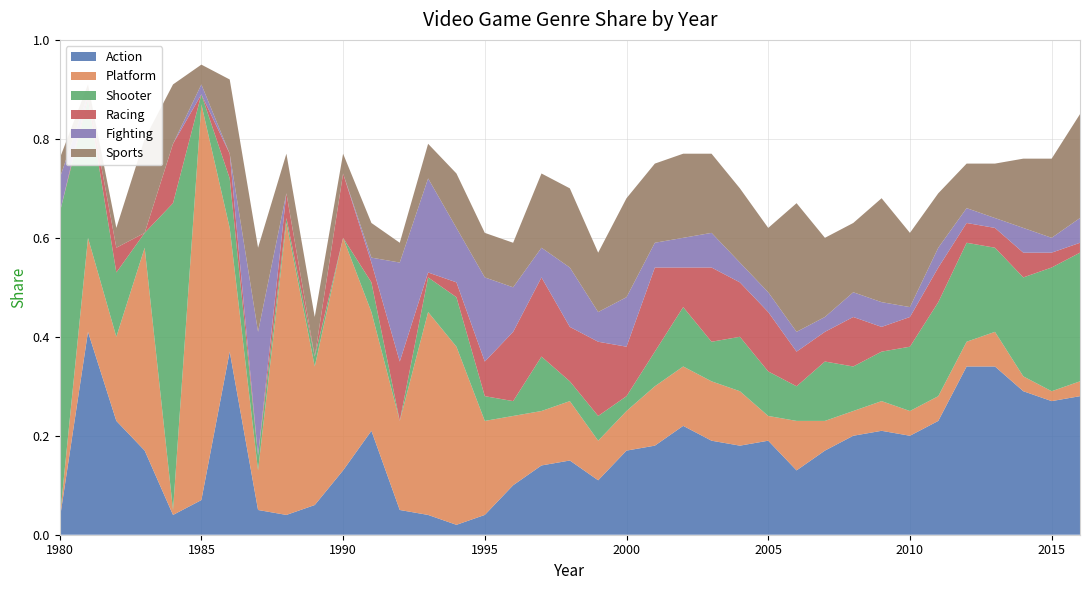

Reading left to right, extract all data points from this chart.

Action: 0.0	0.4	0.2	0.2	0.0	0.1	0.4	0.1	0.0	0.1	0.1	0.2	0.1	0.0	0.0	0.0	0.1	0.1	0.1	0.1	0.2	0.2	0.2	0.2	0.2	0.2	0.1	0.2	0.2	0.2	0.2	0.2	0.3	0.3	0.3	0.3	0.3
Platform: 0.0	0.2	0.2	0.4	0.0	0.8	0.2	0.1	0.6	0.3	0.5	0.2	0.2	0.4	0.4	0.2	0.1	0.1	0.1	0.1	0.1	0.1	0.1	0.1	0.1	0.1	0.1	0.1	0.1	0.1	0.1	0.1	0.1	0.1	0.0	0.0	0.0
Shooter: 0.6	0.3	0.1	0.0	0.6	0.0	0.1	0.0	0.0	0.0	0.0	0.1	0.0	0.1	0.1	0.1	0.0	0.1	0.0	0.1	0.0	0.1	0.1	0.1	0.1	0.1	0.1	0.1	0.1	0.1	0.1	0.2	0.2	0.2	0.2	0.2	0.3
Racing: 0.0	0.0	0.1	0.0	0.1	0.0	0.1	0.0	0.1	0.0	0.1	0.0	0.1	0.0	0.0	0.1	0.1	0.2	0.1	0.1	0.1	0.2	0.1	0.1	0.1	0.1	0.1	0.1	0.1	0.1	0.1	0.1	0.0	0.0	0.1	0.0	0.0
Fighting: 0.1	0.0	0.0	0.0	0.0	0.0	0.0	0.2	0.0	0.0	0.0	0.0	0.2	0.2	0.1	0.2	0.1	0.1	0.1	0.1	0.1	0.1	0.1	0.1	0.0	0.0	0.0	0.0	0.1	0.1	0.0	0.0	0.0	0.0	0.1	0.0	0.1
Sports: 0.0	0.0	0.0	0.2	0.1	0.0	0.1	0.2	0.1	0.1	0.0	0.1	0.0	0.1	0.1	0.1	0.1	0.1	0.2	0.1	0.2	0.2	0.2	0.2	0.1	0.1	0.3	0.2	0.1	0.2	0.1	0.1	0.1	0.1	0.1	0.2	0.2